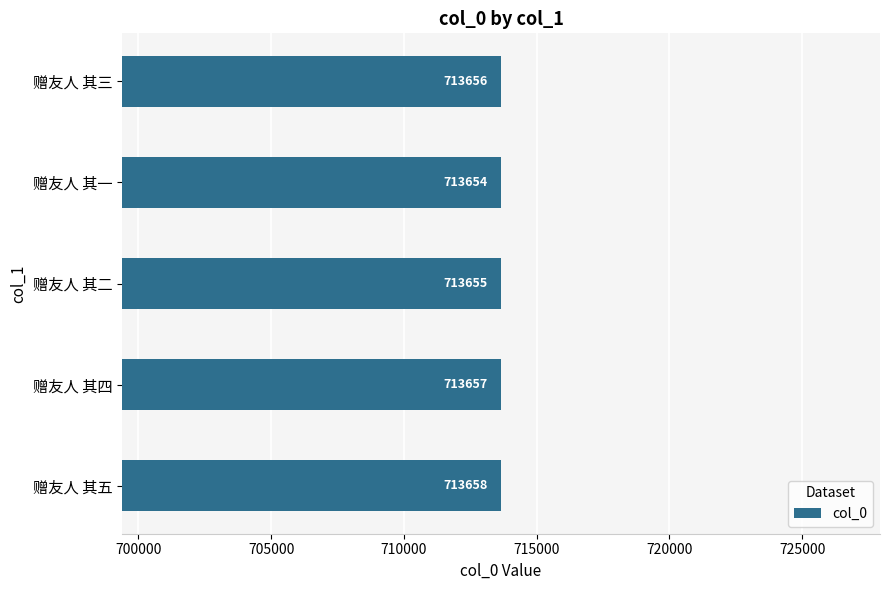

Which has a higher value, 赠友人 其二 or 赠友人 其四?

赠友人 其四